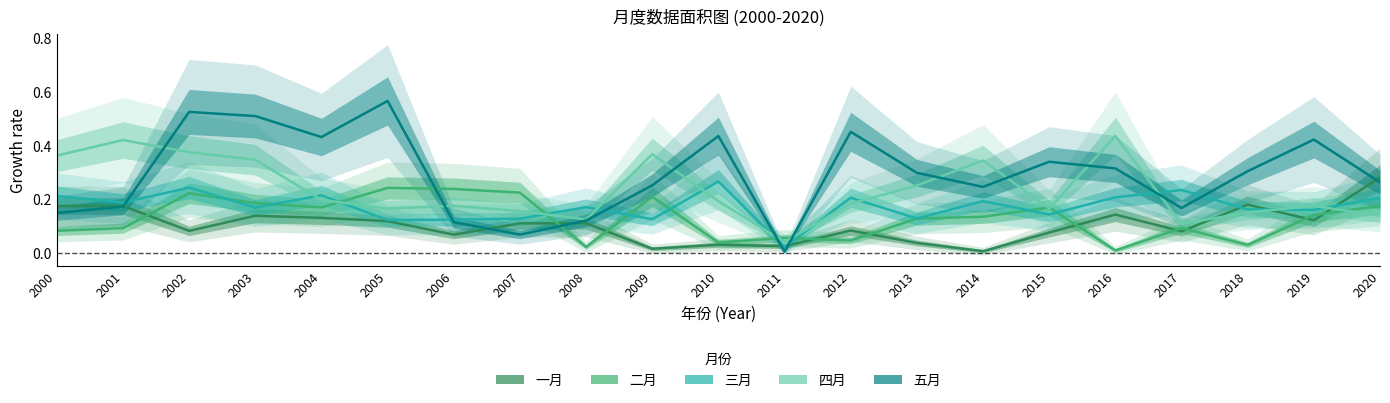

True or false: 四月 and 二月 cross at least once.

True